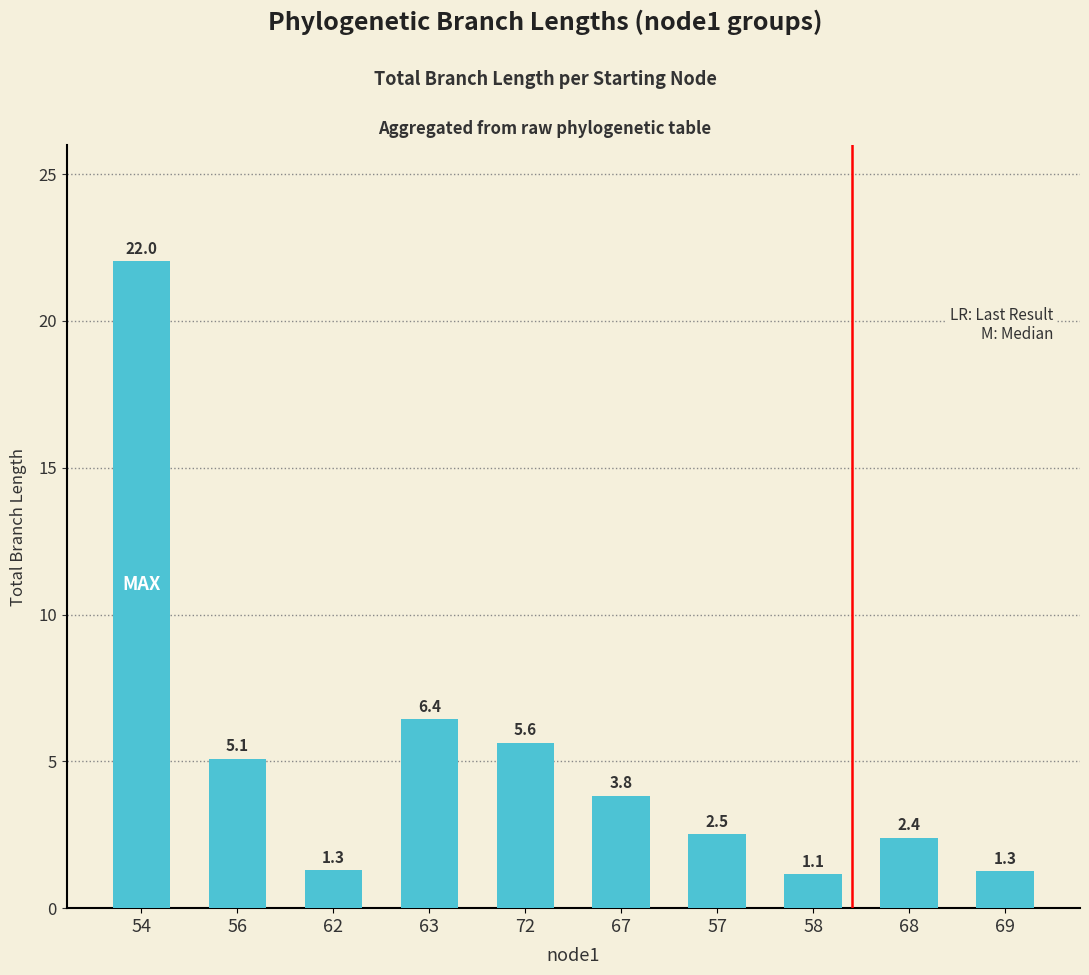

What is the label of the 10th bar from the left?

69